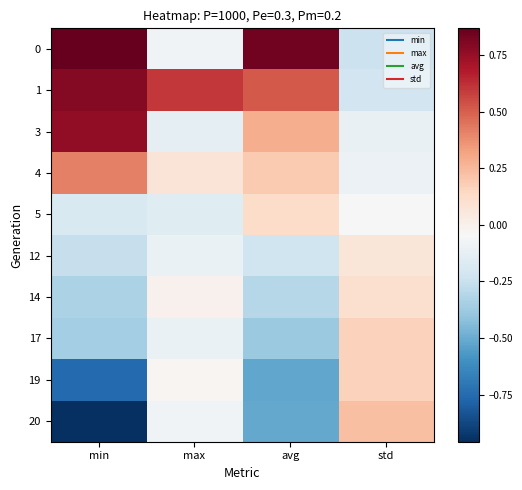

List the series in order of their peak value, lowest first.

12, 14, 5, 17, 19, 20, 4, 3, 1, 0